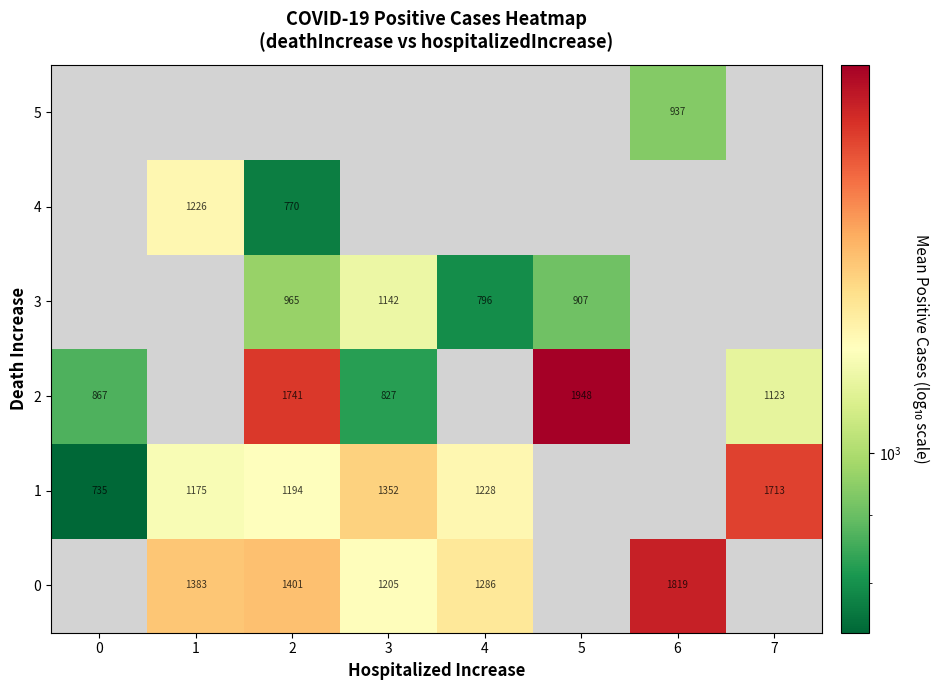

How many data points does each series have?

8